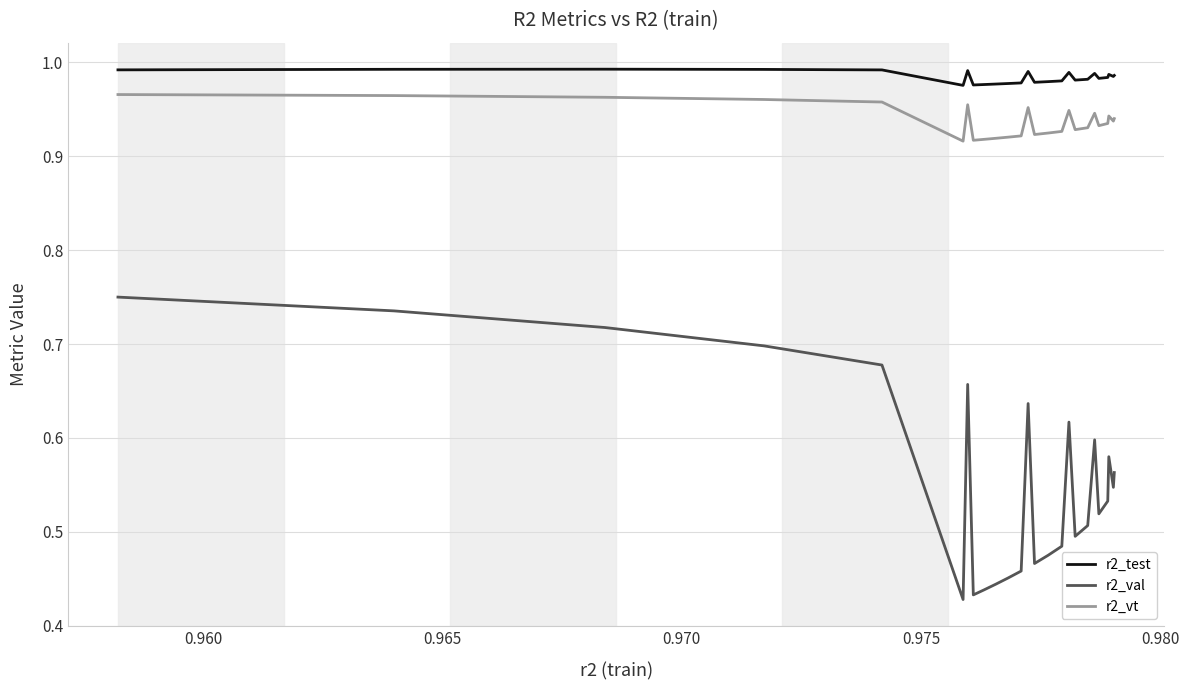

Rank the series by their maximum value, from lowest to highest.

r2_val, r2_vt, r2_test